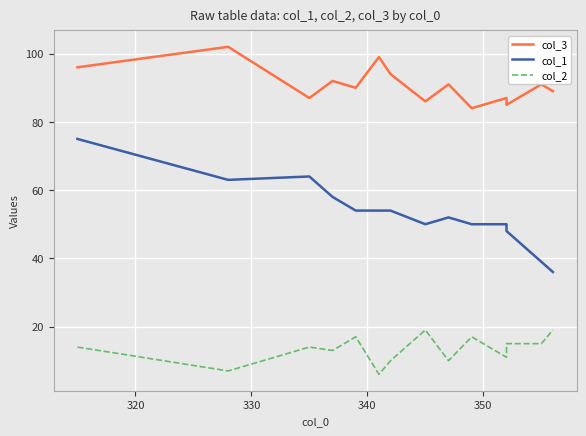

What is the average value of the col_2 series?

13